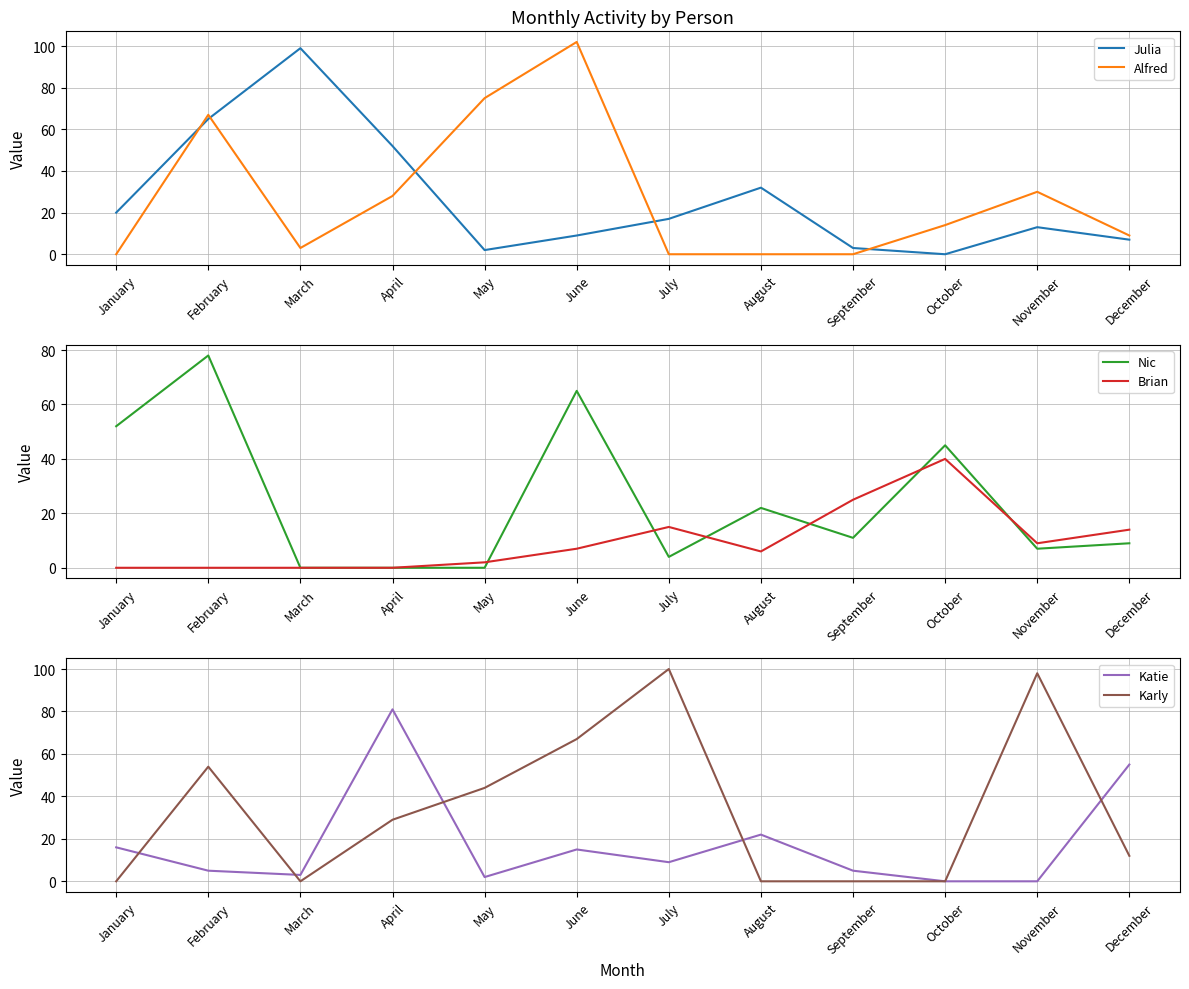

Count the number of categories in the chart.

12